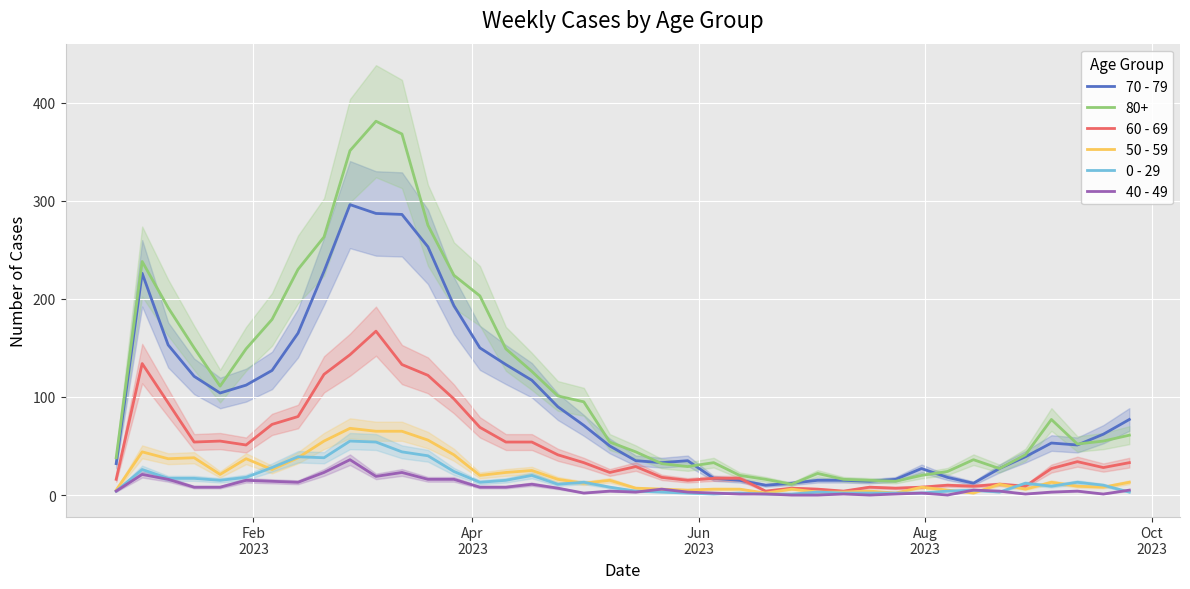

True or false: 80+ and 0 - 29 cross at least once.

False